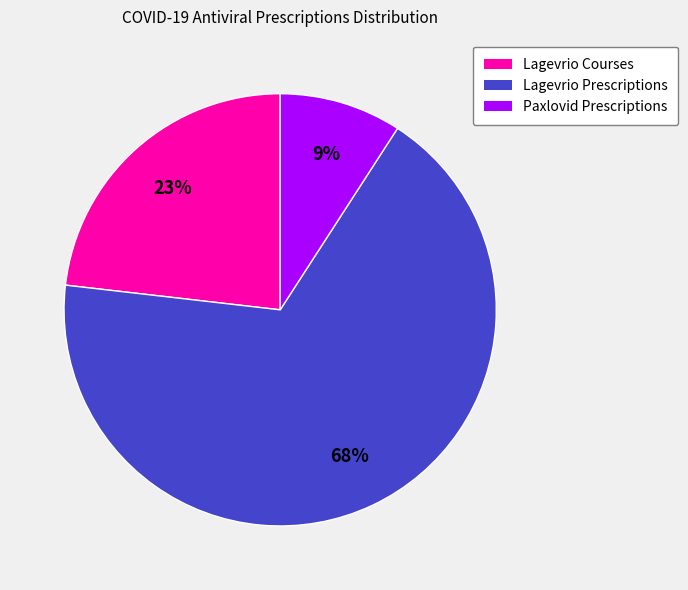

Is there a majority slice in this chart?

Yes